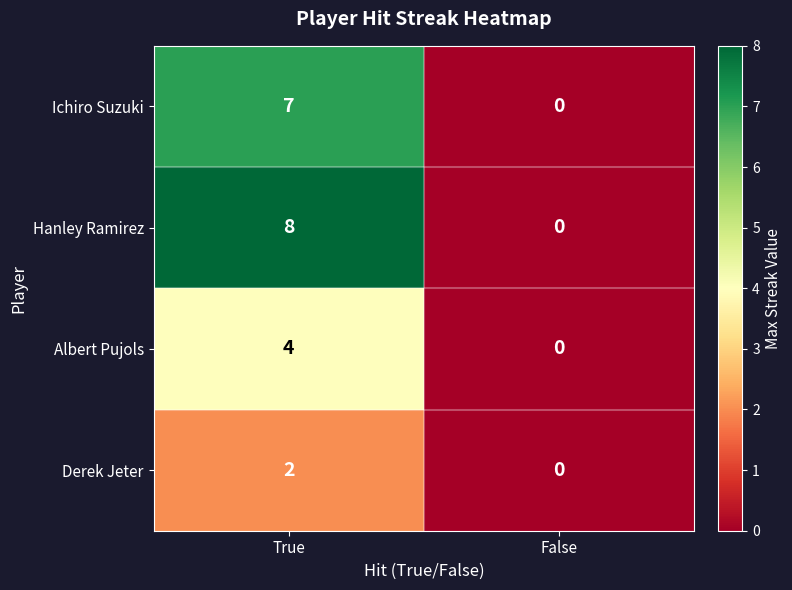

Read the Ichiro Suzuki value at True.

7